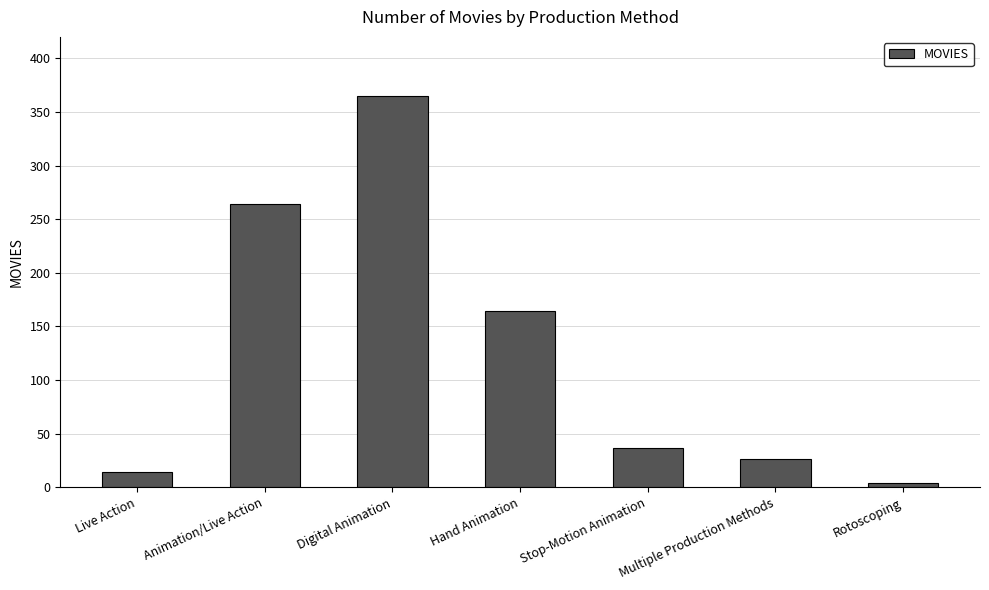

What value does the data have at Animation/Live Action, to the nearest 50?

250